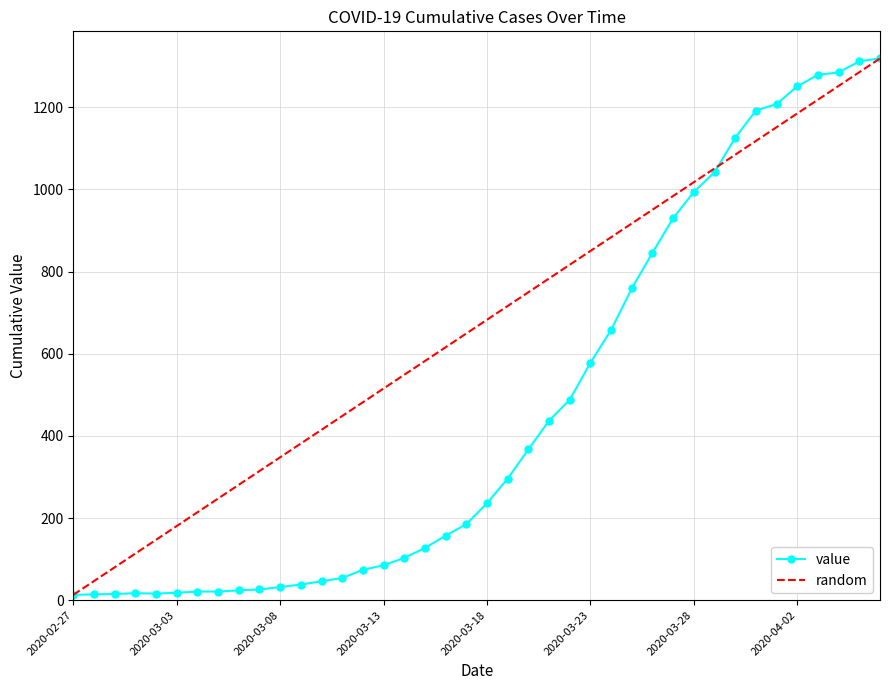

What is the change in value from 2020-03-23 to 2020-03-26?

+268